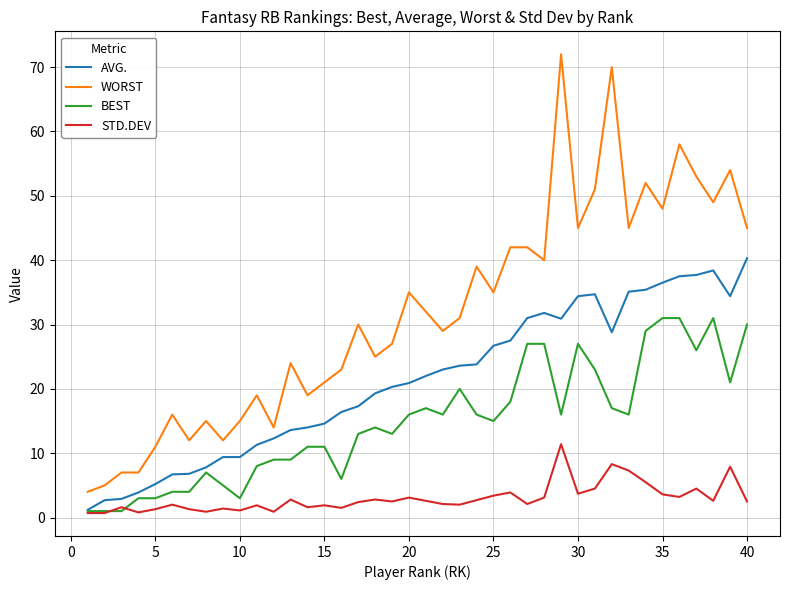

What is the maximum value shown in the chart?

72.0